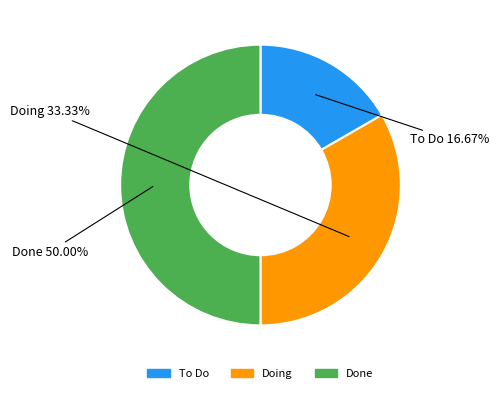

What percentage is the To Do slice, to the nearest percent?

17%